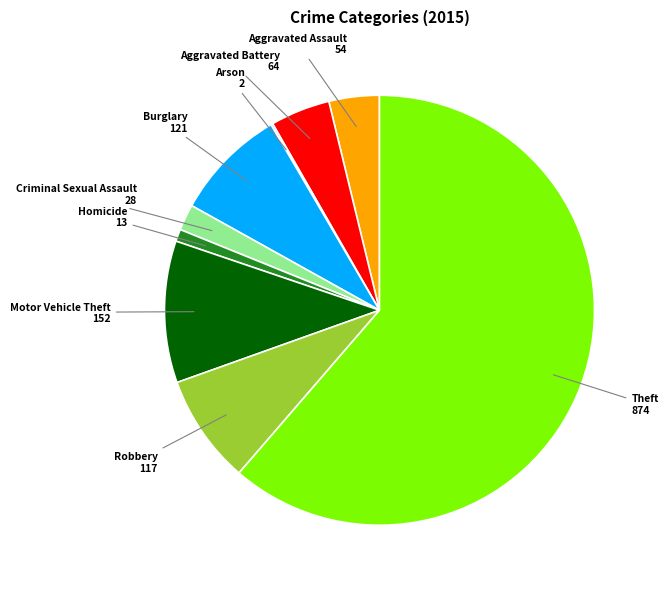

Is there any slice that represents more than half of the pie?

Yes